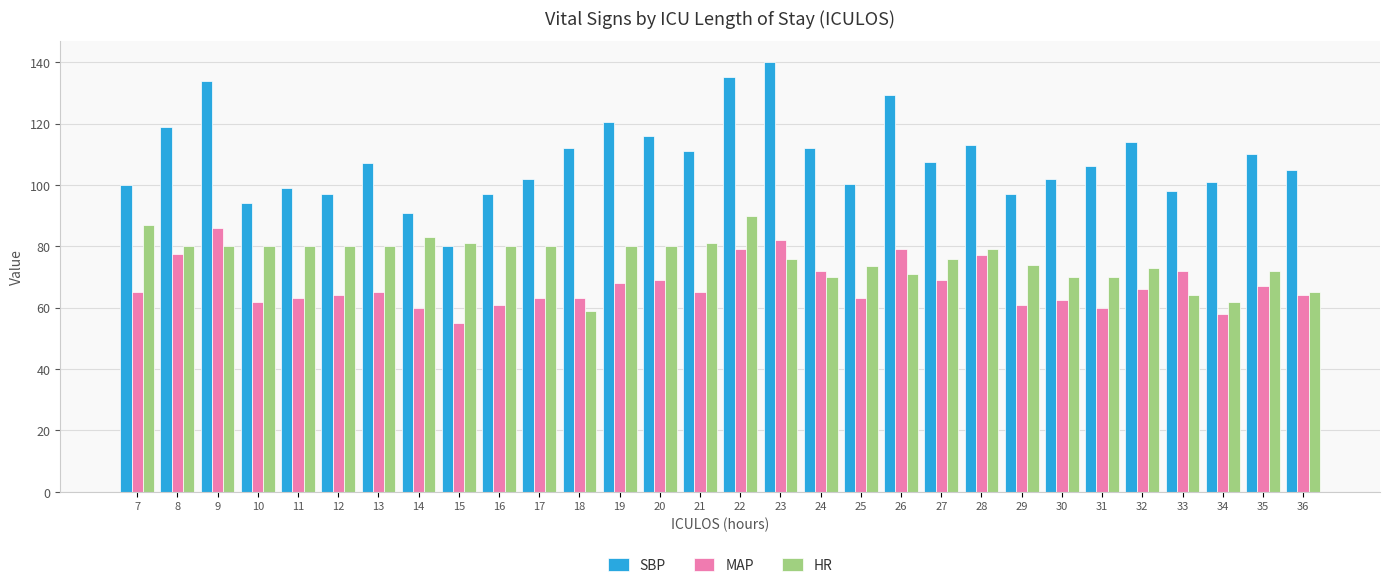

At how many categories does at least one series exceed 66?

30